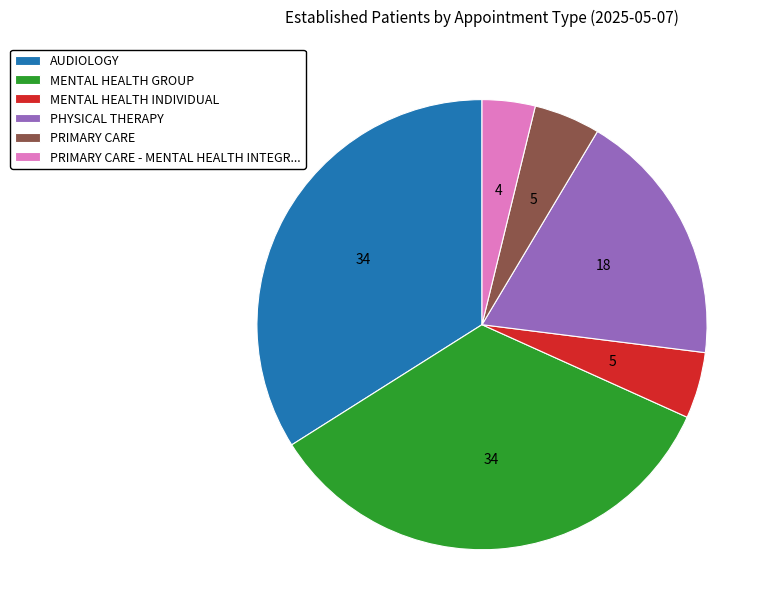

Is there any slice that represents more than half of the pie?

No